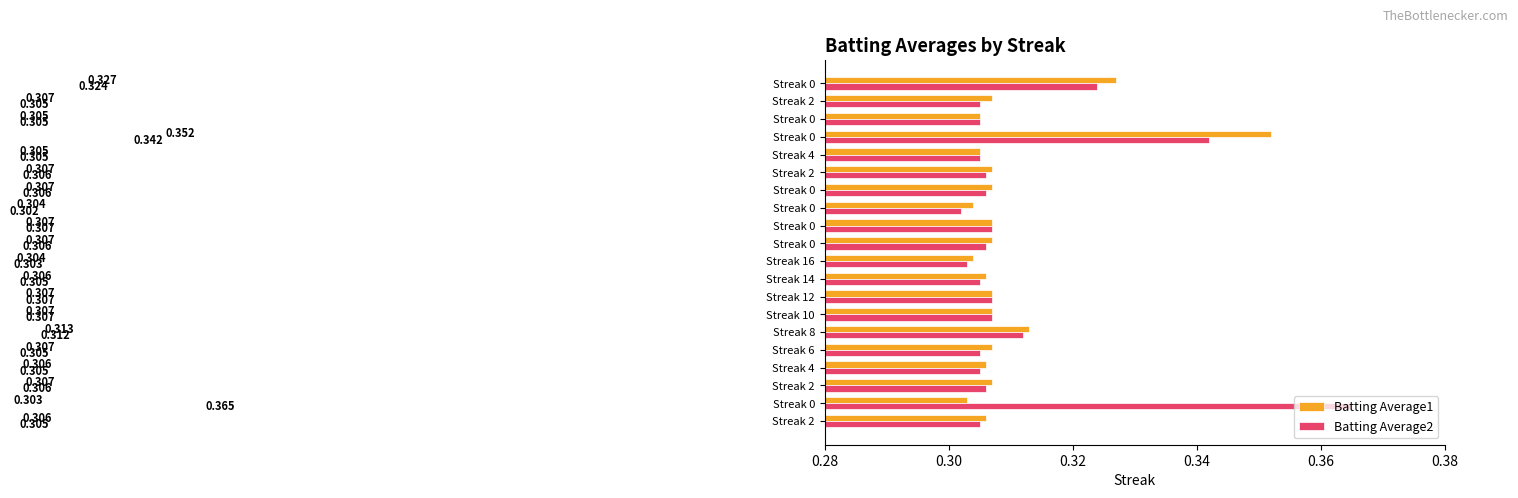

What are all the series names shown in the legend?

Batting Average1, Batting Average2